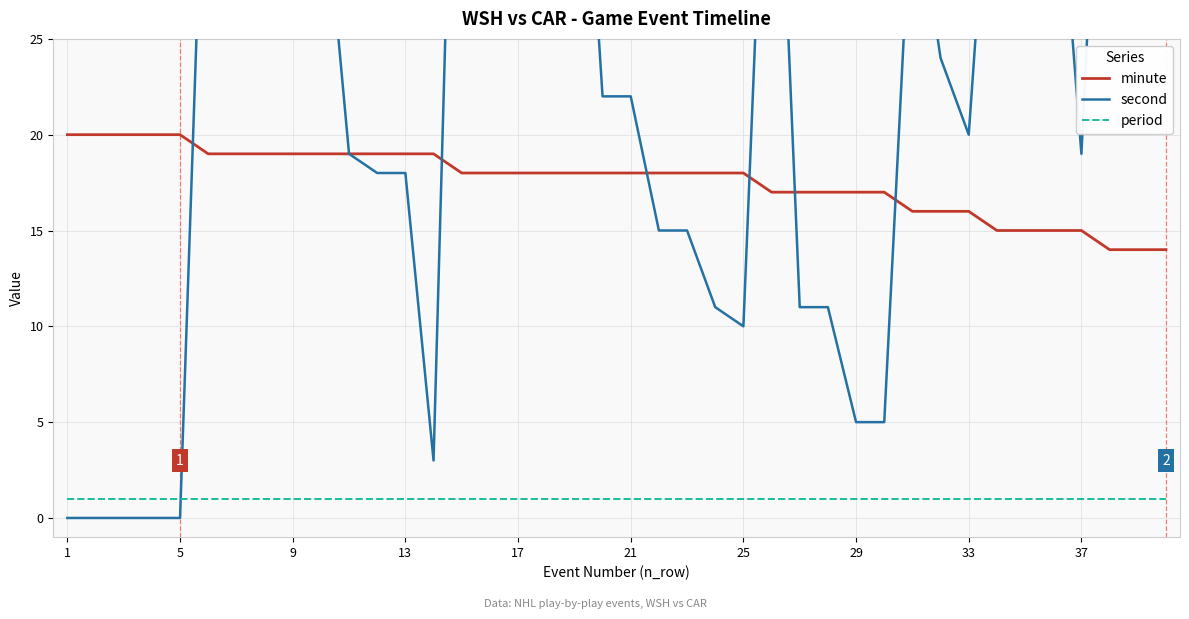

What is the difference between the second highest and second lowest values in the minute series?

6